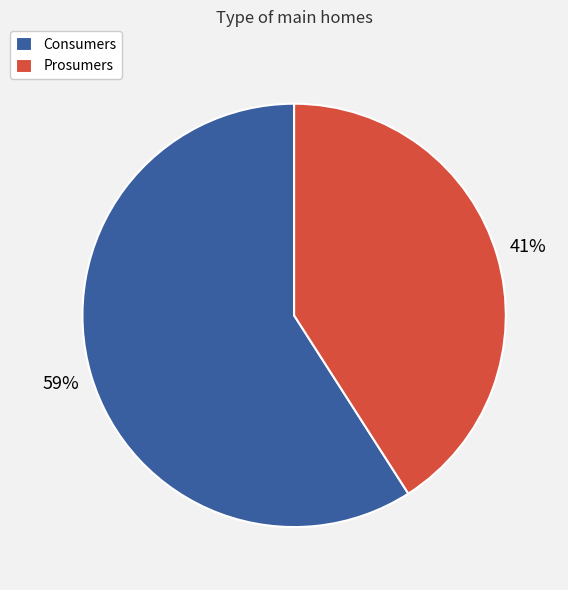

Which slice is the smallest?

Prosumers